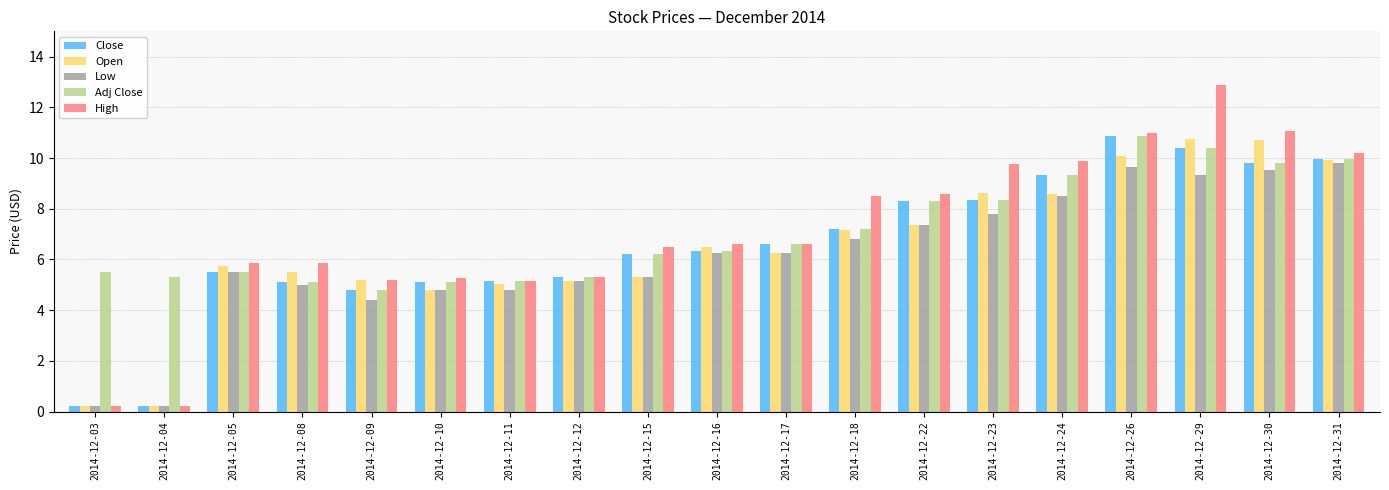

Which series has the widest spread of values?

High